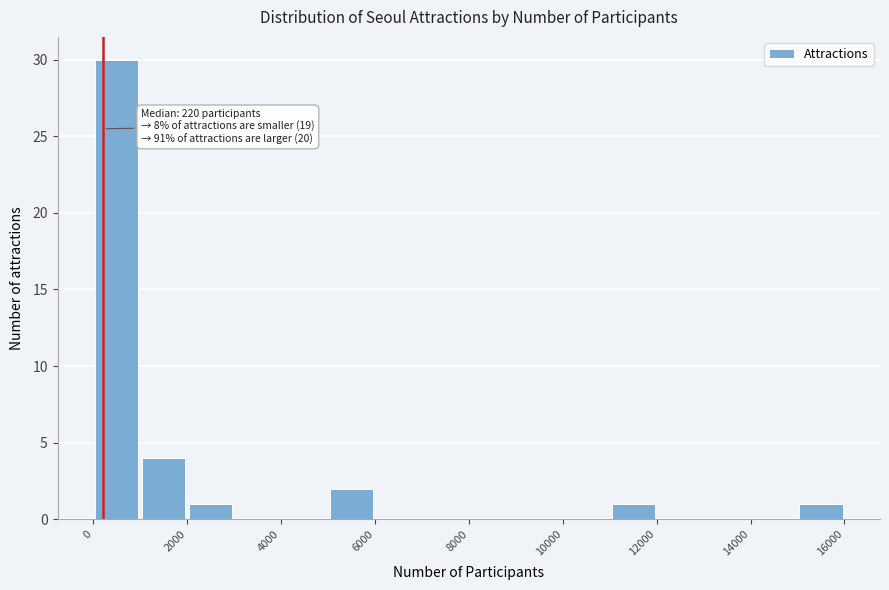

Which range on the x-axis has the tallest bar?

0 to 1000